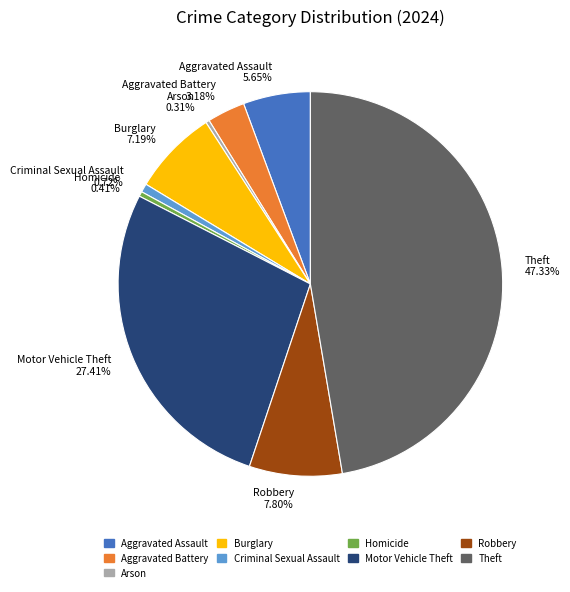

How much of the chart is everything except Aggravated Battery?

96.8%